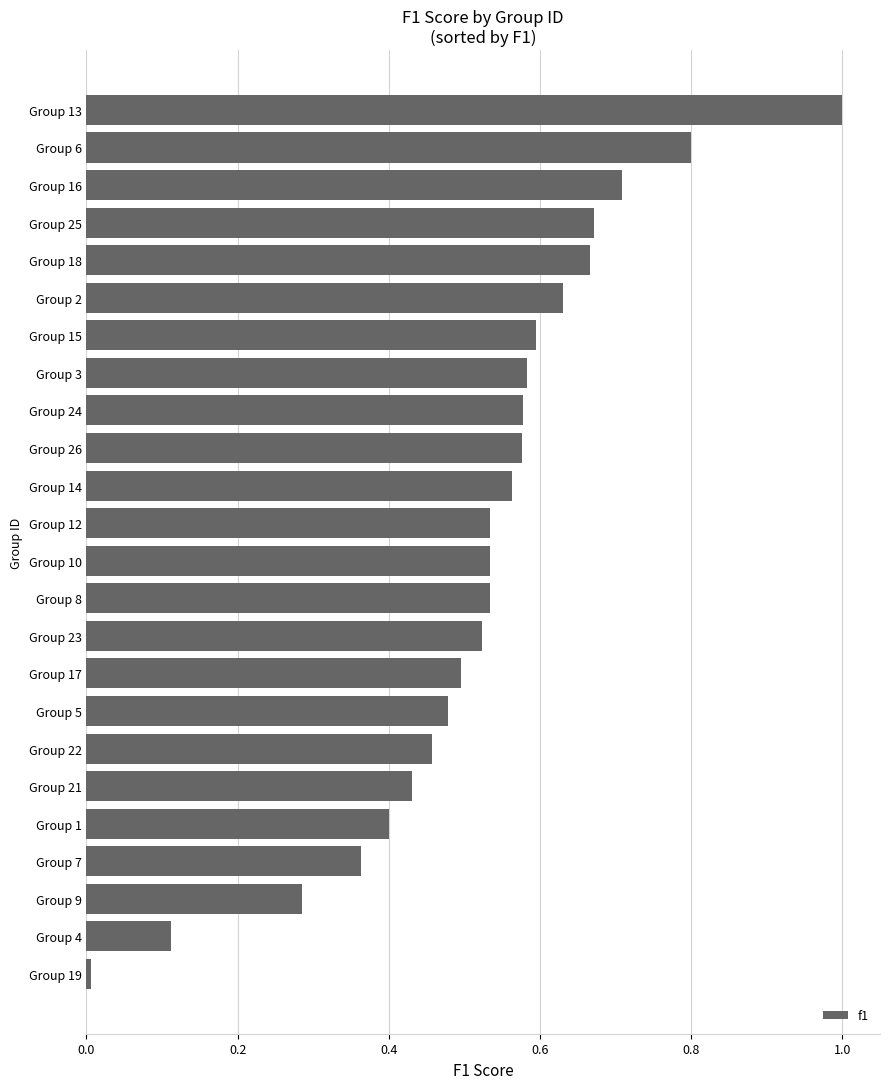

What is the change in value from Group 18 to Group 13?

+0.3